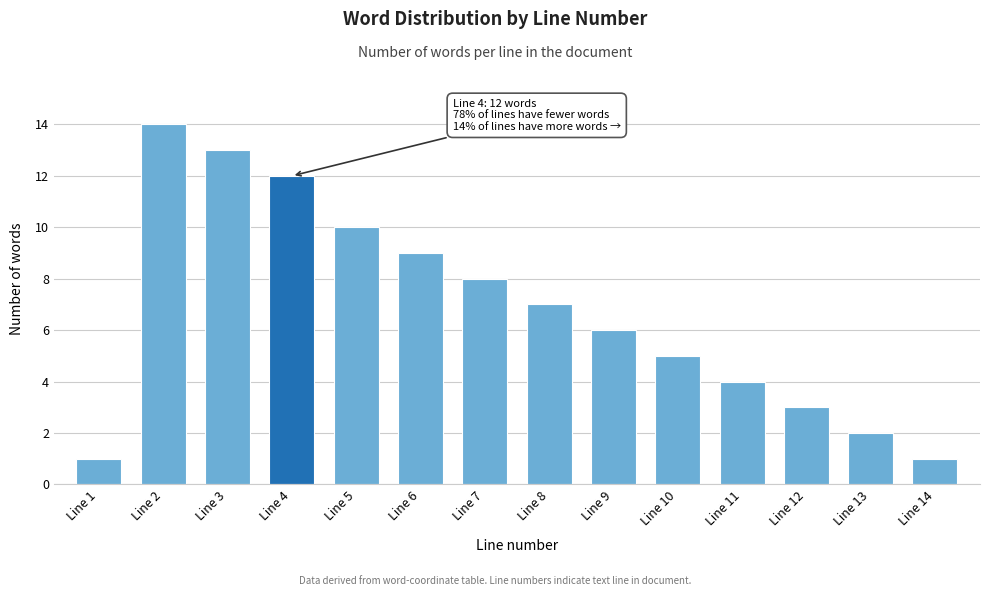

Reading left to right, what are all the values shown in this chart?

1	14	13	12	10	9	8	7	6	5	4	3	2	1